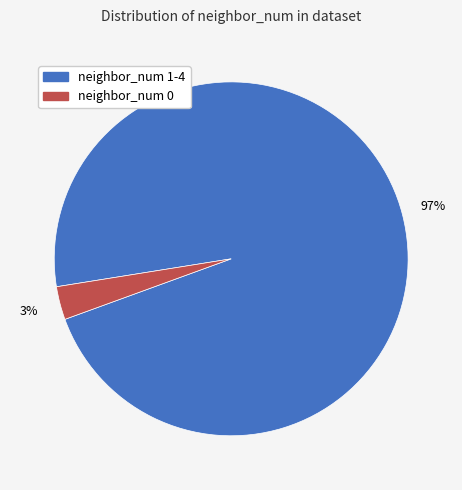

Is there a majority slice in this chart?

Yes